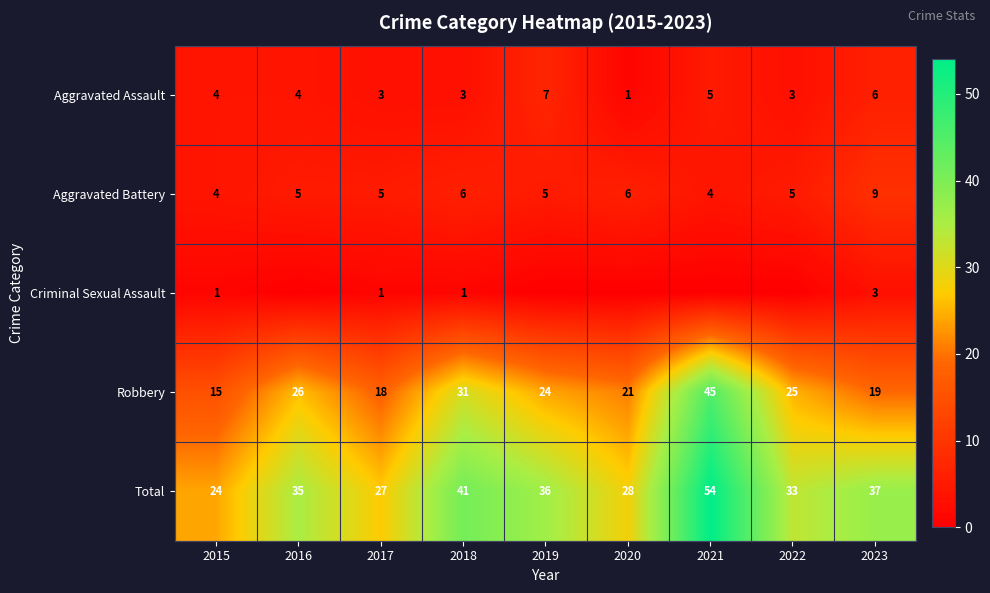

How many categories are shown in the chart?

9